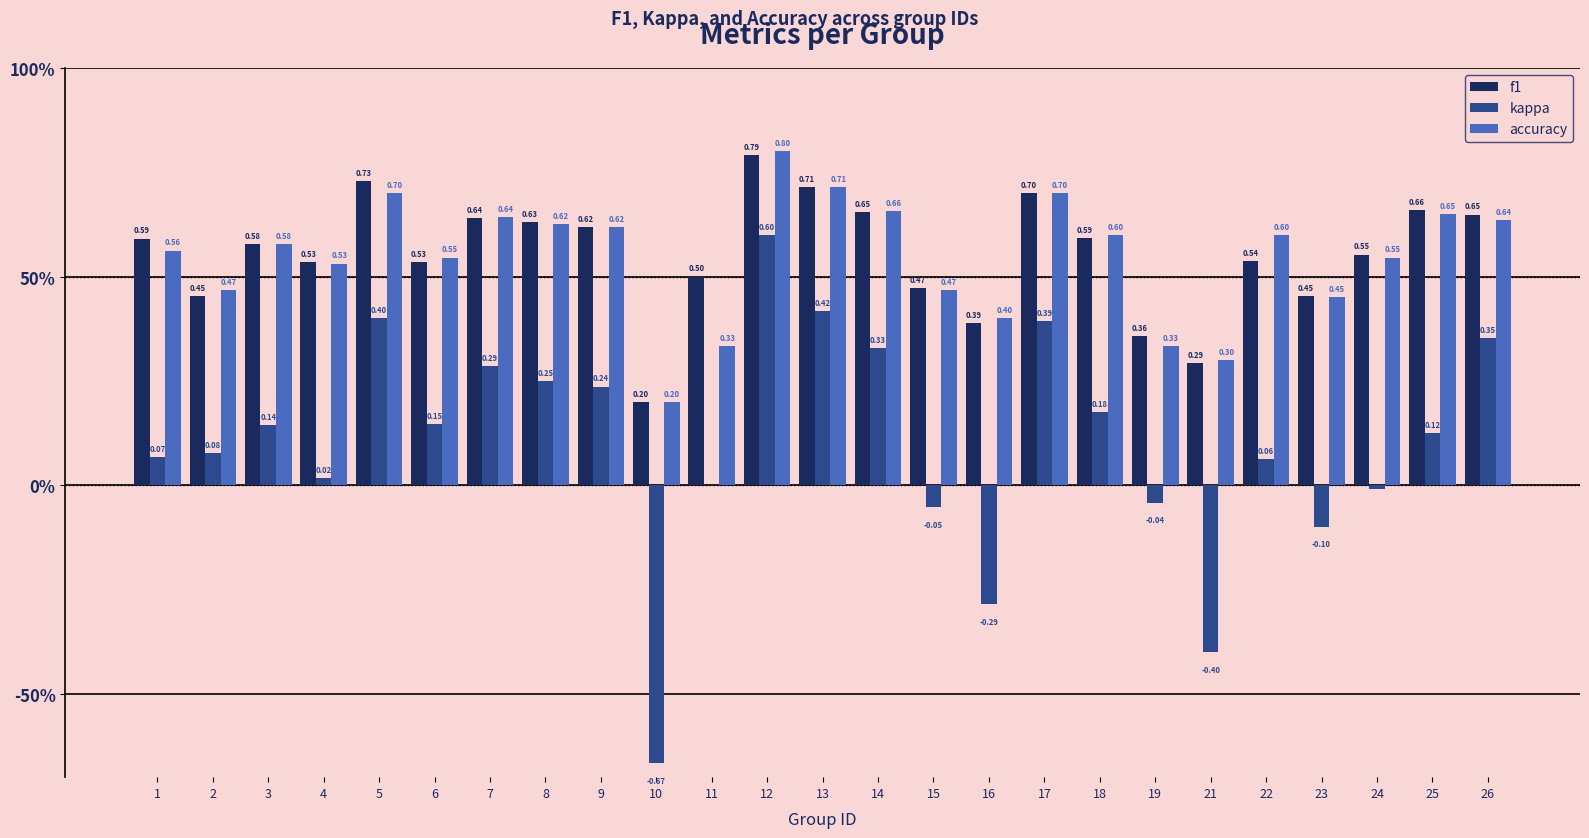

Is the value of kappa at 22 greater than the value of f1 at 14?

No